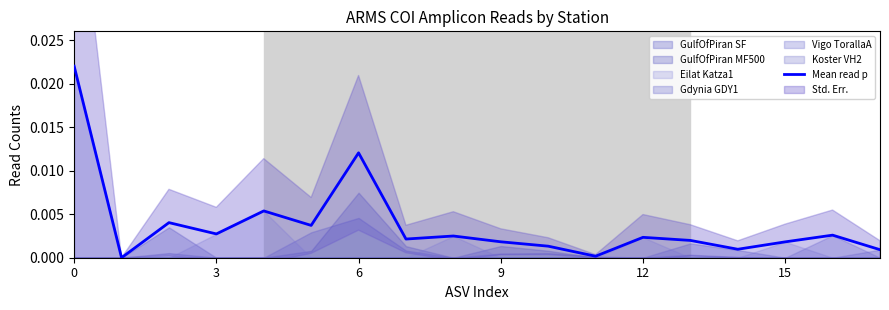

At which category does the data reach its first local valley?

3